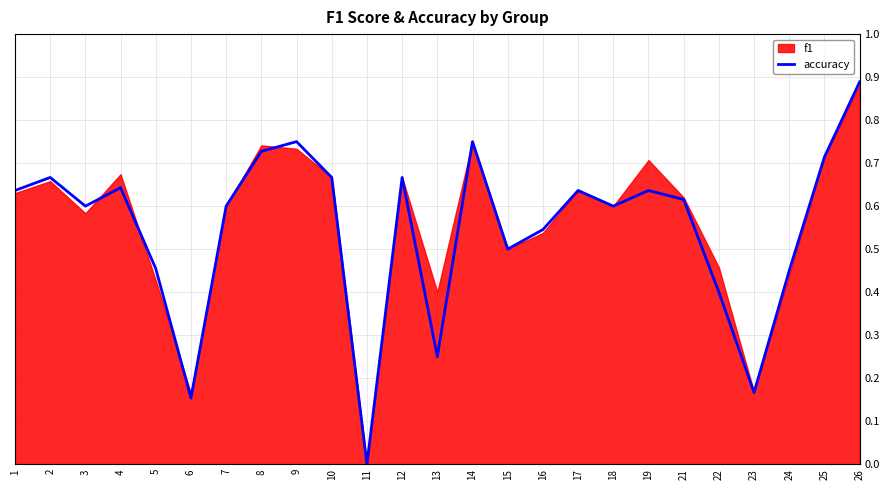

The accuracy series shows 0.1 at 19. True or false?

False